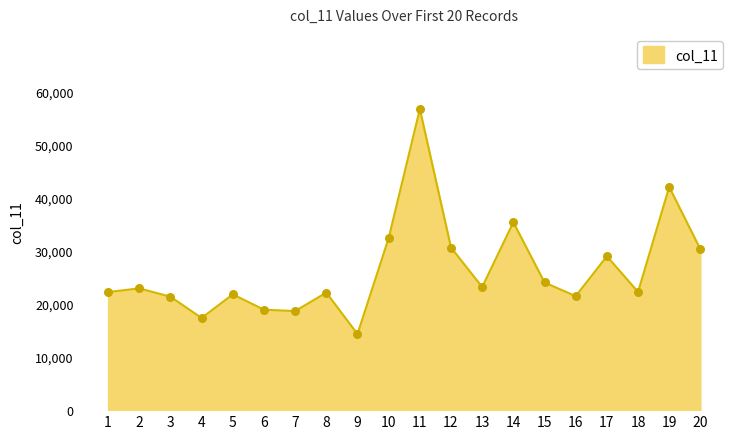

Which has a higher value, 16 or 8?

8